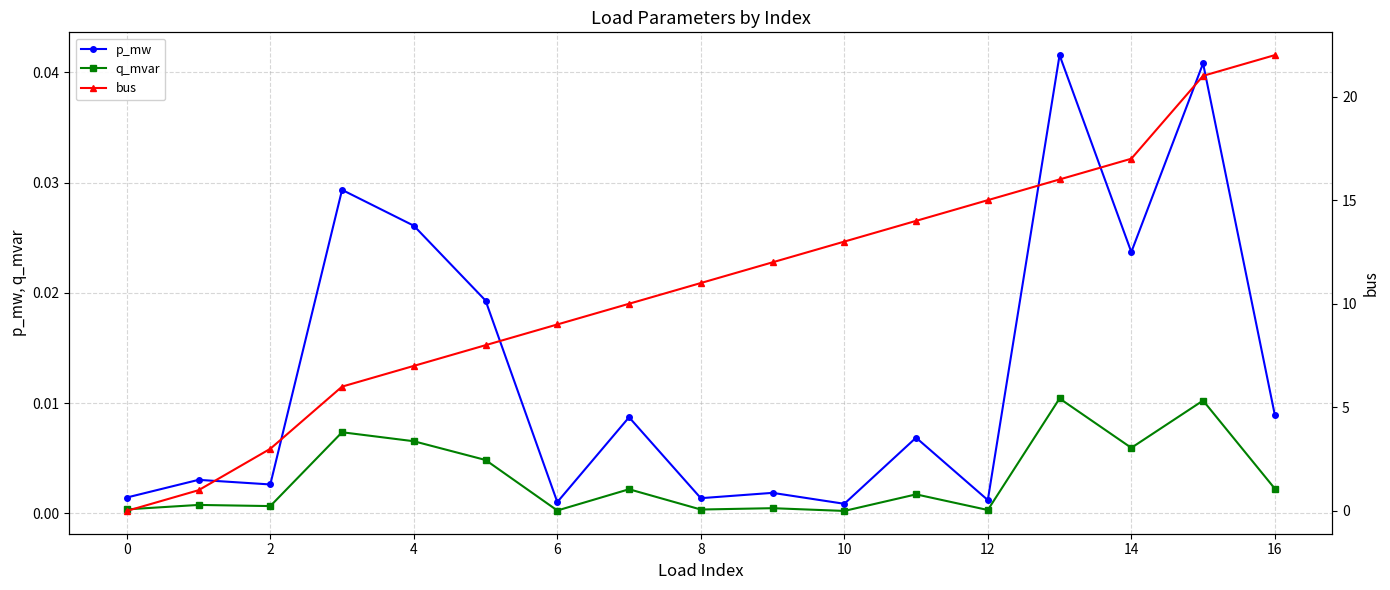

True or false: p_mw has more than 0 interior local peaks.

True